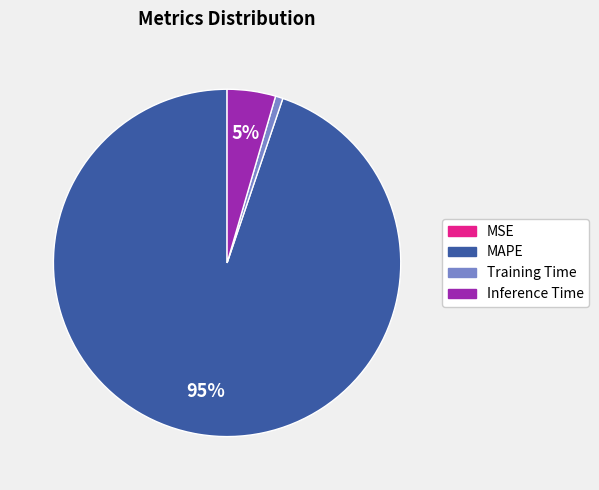

What is the majority slice?

MAPE